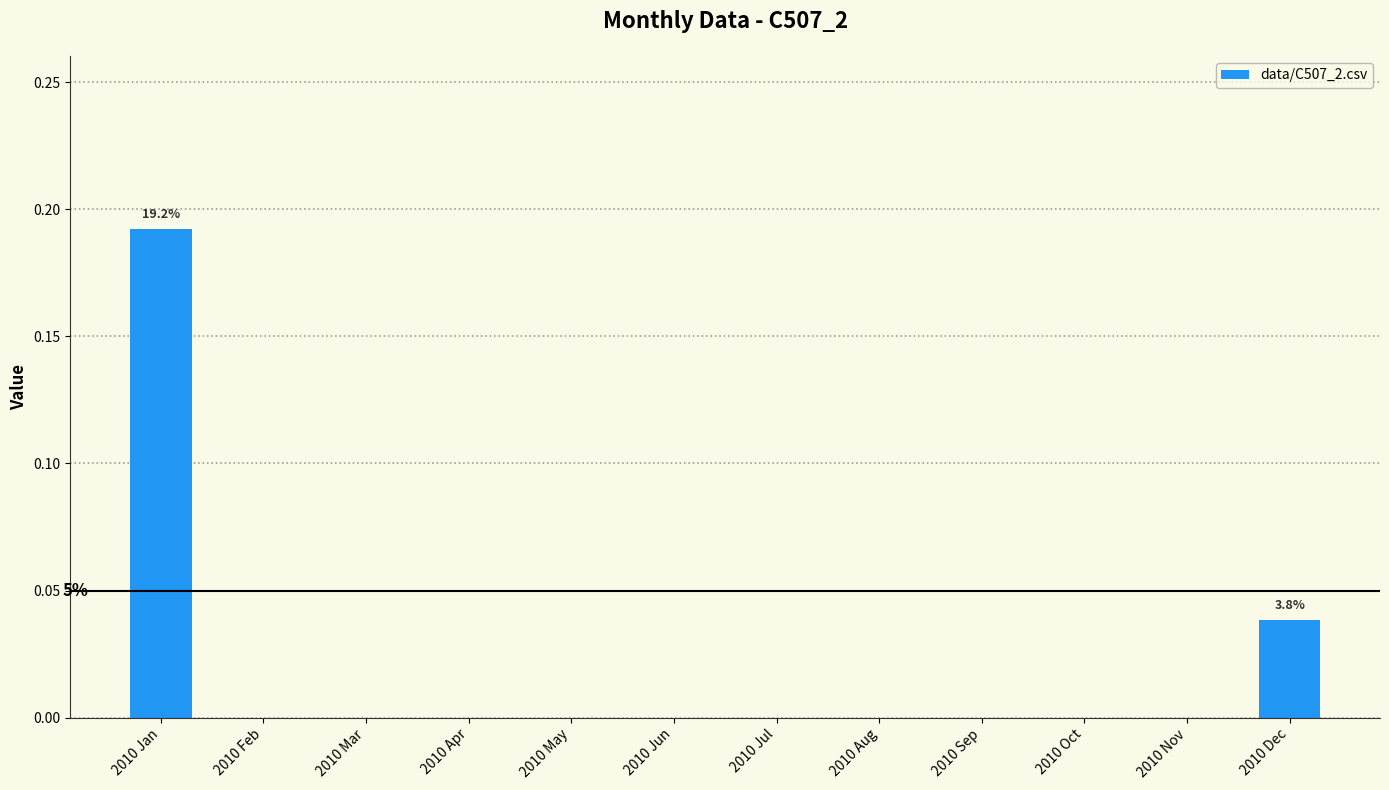

The chart shows a value of 0.1 at 2010 Jul. True or false?

False